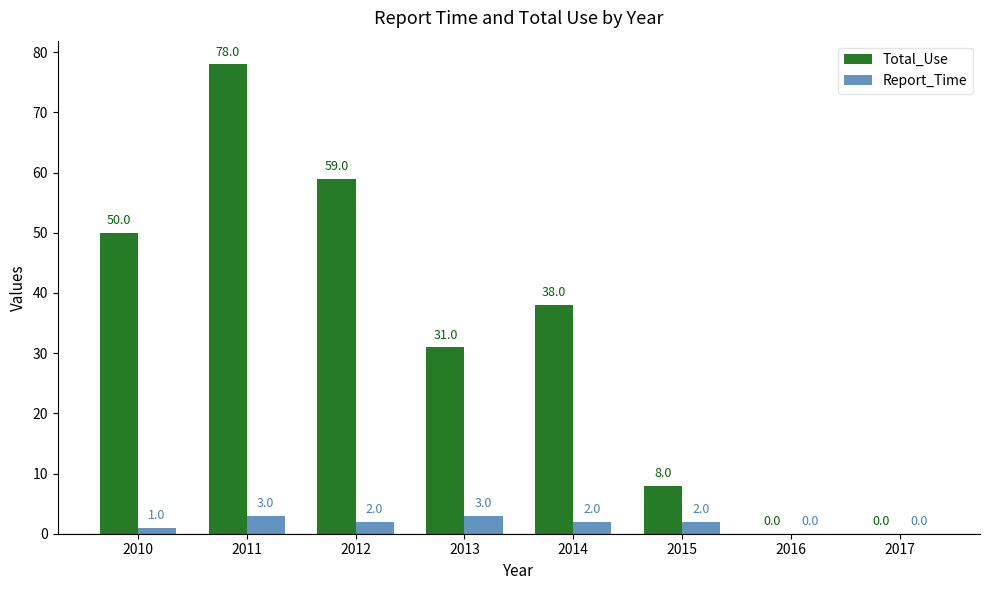

Reading left to right, transcribe all the data shown in this chart.

Total_Use: 50	78	59	31	38	8	0	0
Report_Time: 1	3	2	3	2	2	0	0